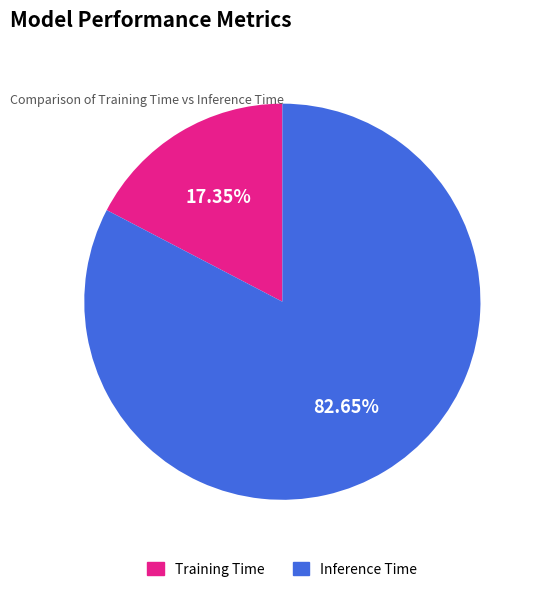

Between Inference Time and Training Time, which is larger?

Inference Time